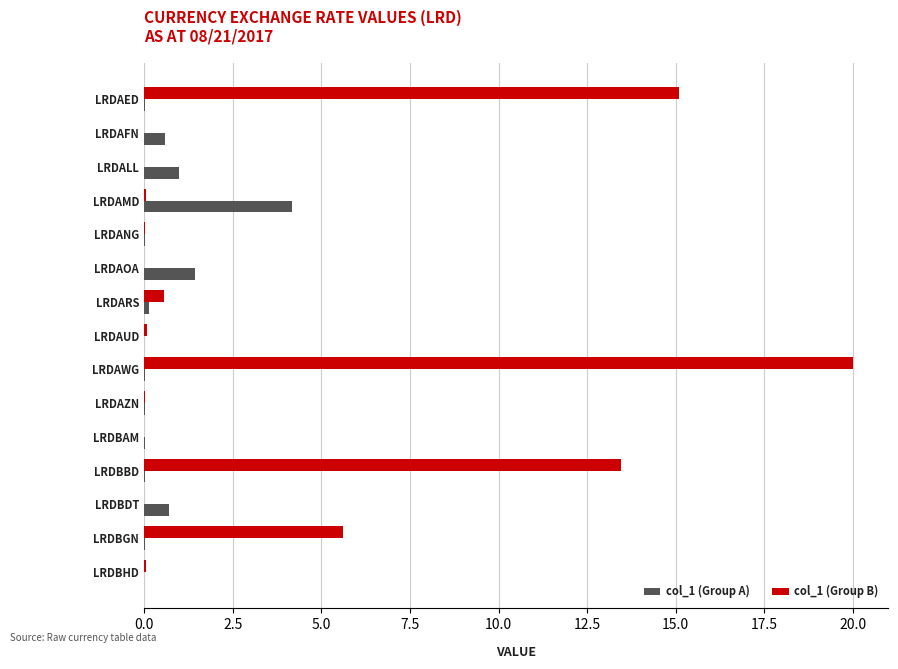

What is the sum of all col_1 (Group A) values?

8.2